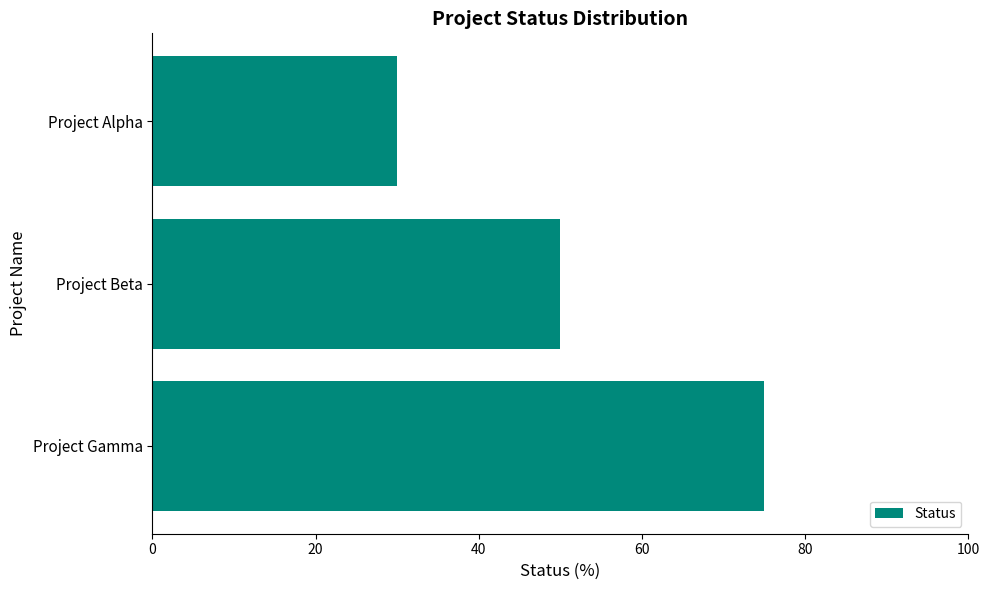

Where is the data nearest to the value 52?

Project Beta